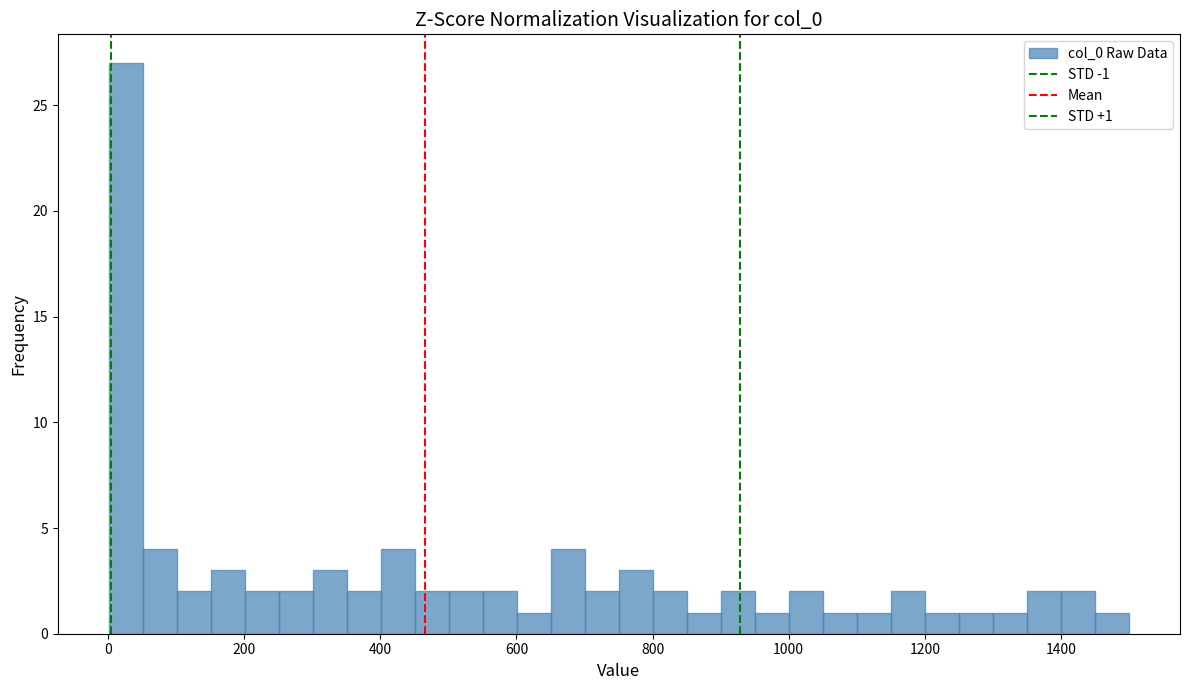

Read against the x-axis, roughly where is the centre of the tallest bar?

20